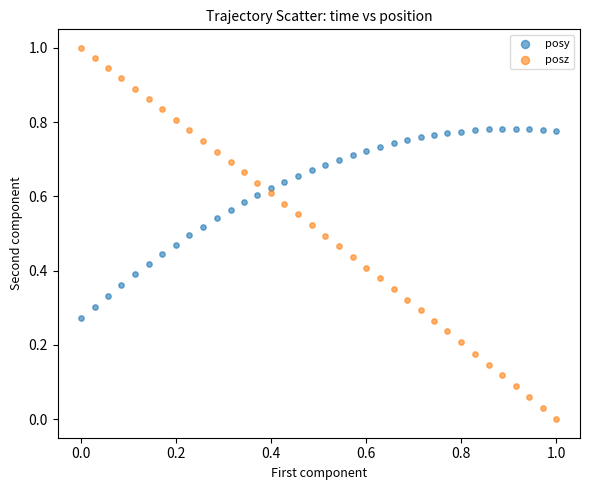

What are all the series names shown in the legend?

posy, posz